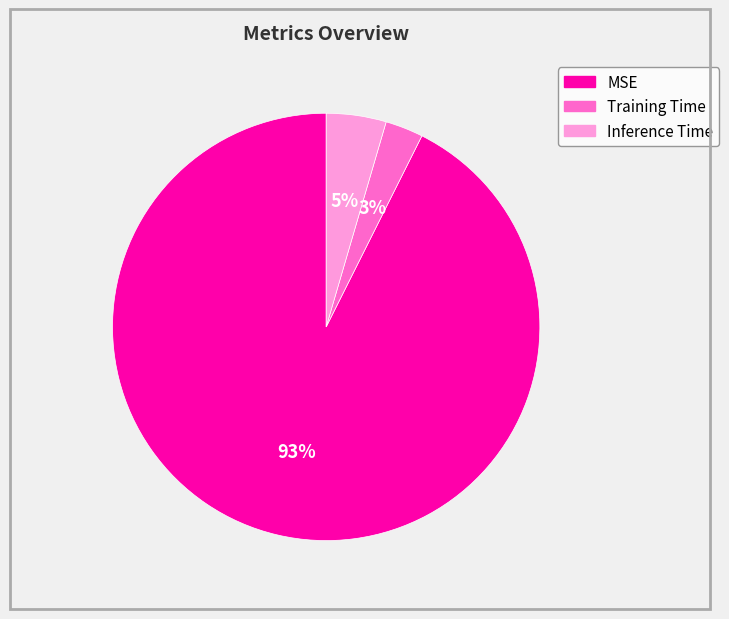

Is it true that MSE is 99% of the pie?

False